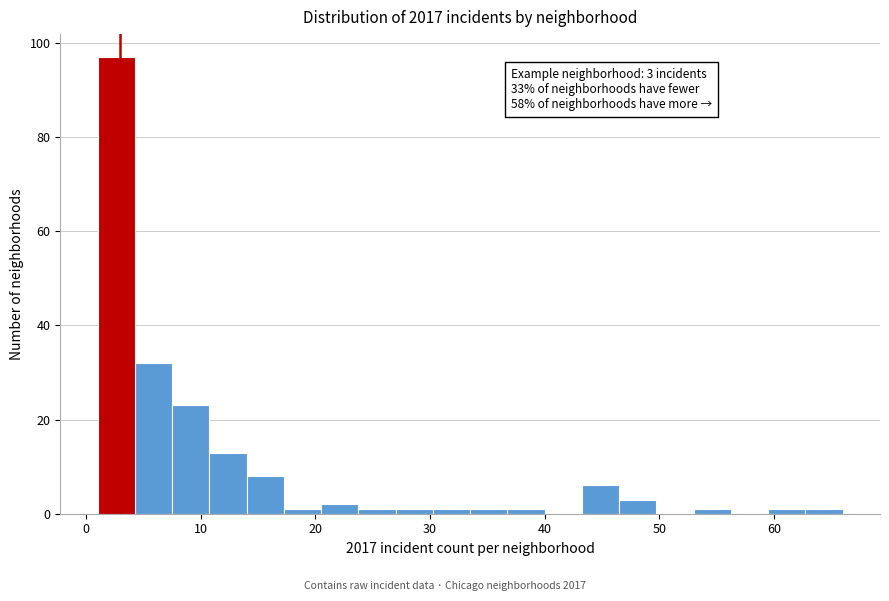

Read against the x-axis, roughly where is the centre of the tallest bar?

3